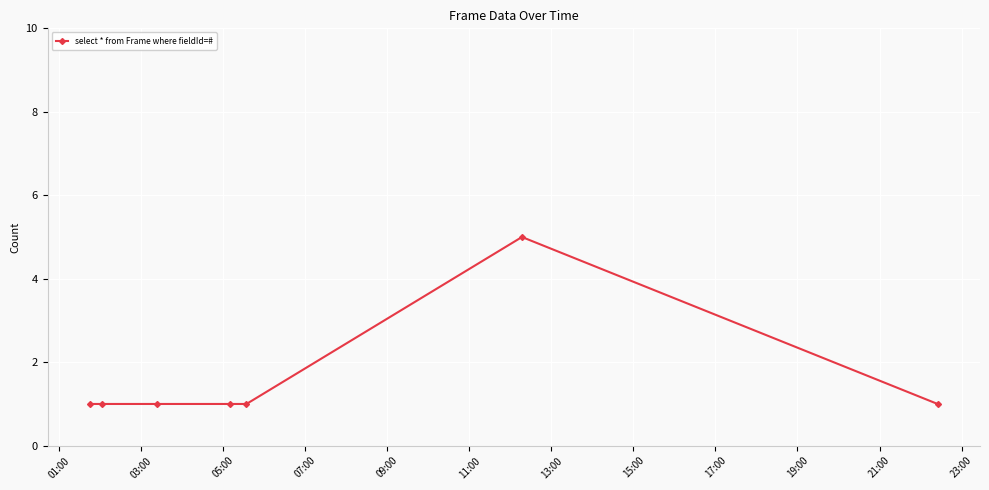

What is the maximum value shown in the chart?

5